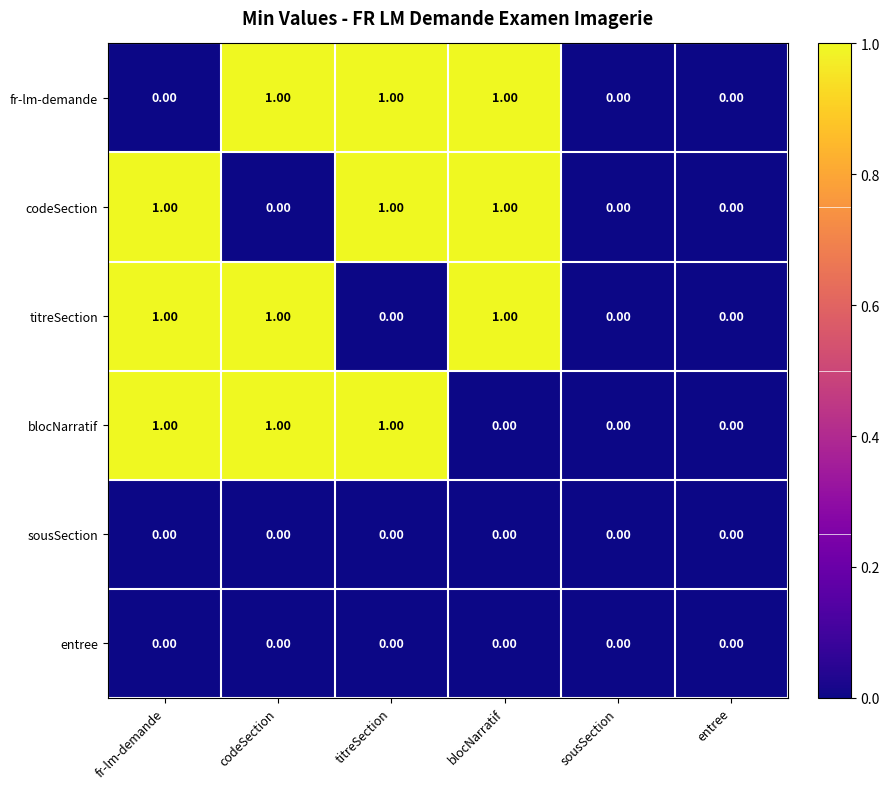

What is the total value across all series at titreSection?

3